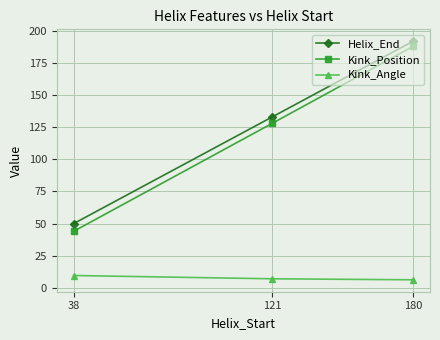

Does the chart display data point markers on the line(s)?

Yes